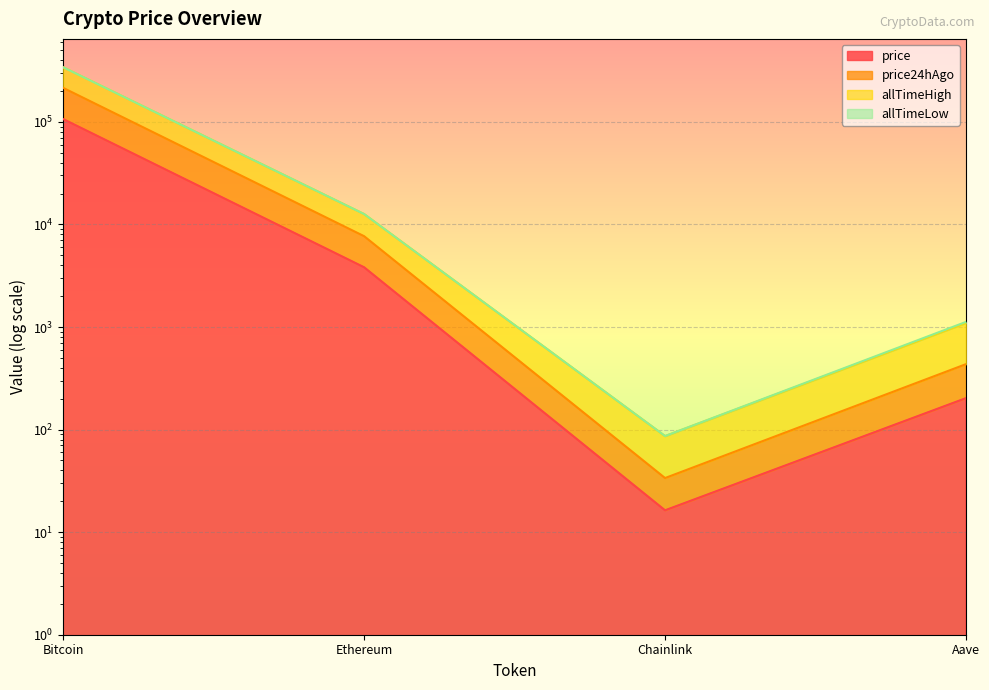

What is the difference between the maximum and minimum values in the price24hAgo series?

214471.3